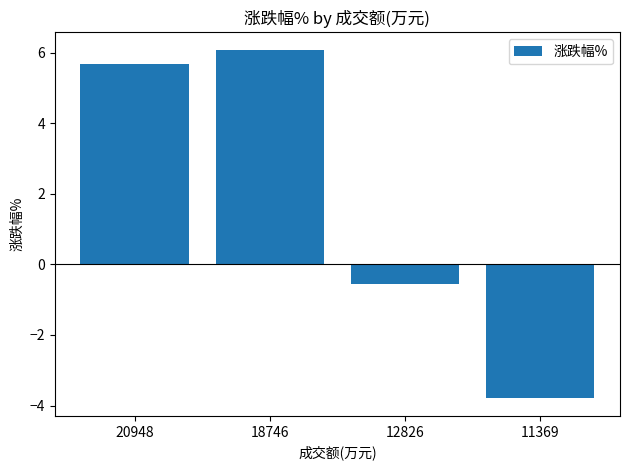

At which label is the value closest to 1?

12826